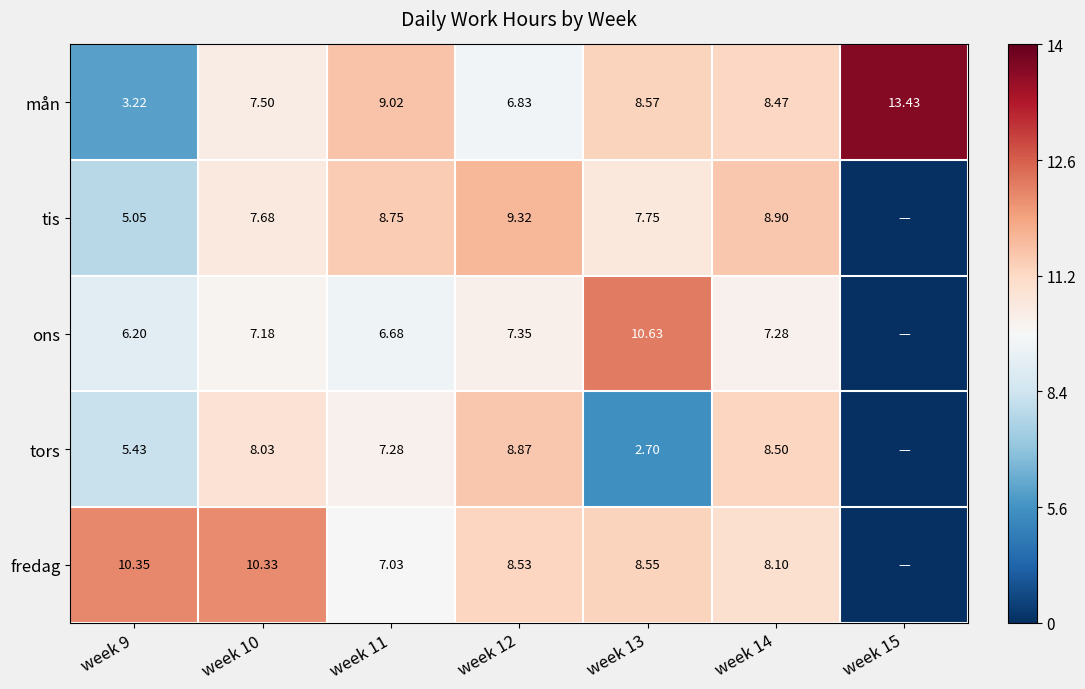

At how many categories does at least one series exceed 0?

7